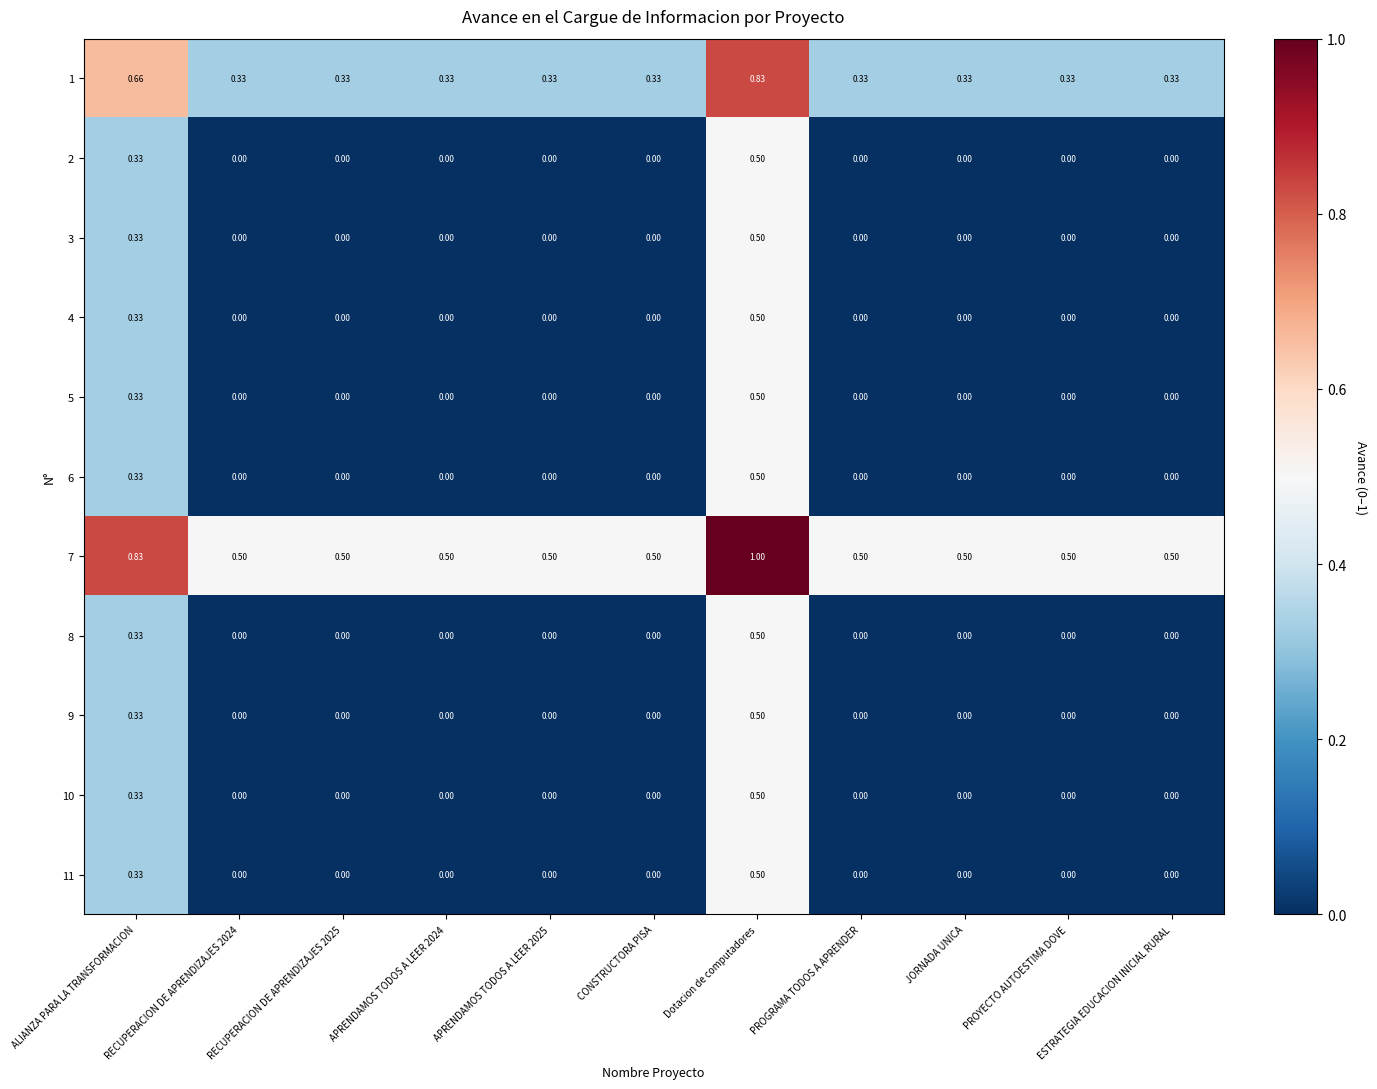

At which category is the sum across all series the highest?

Dotacion de computadores